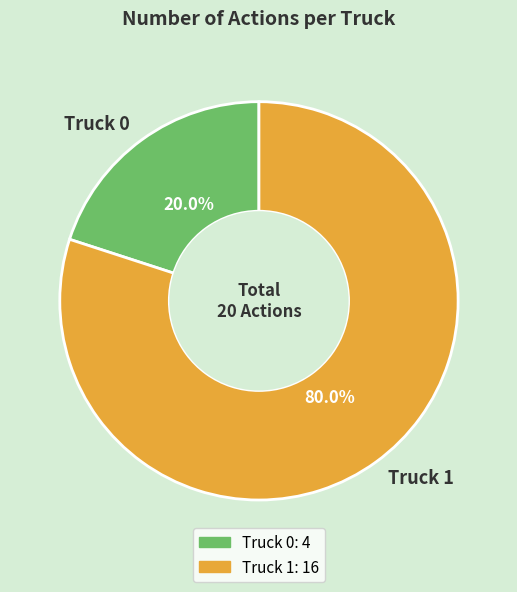

Is it true that Truck 1 is 71% of the pie?

False